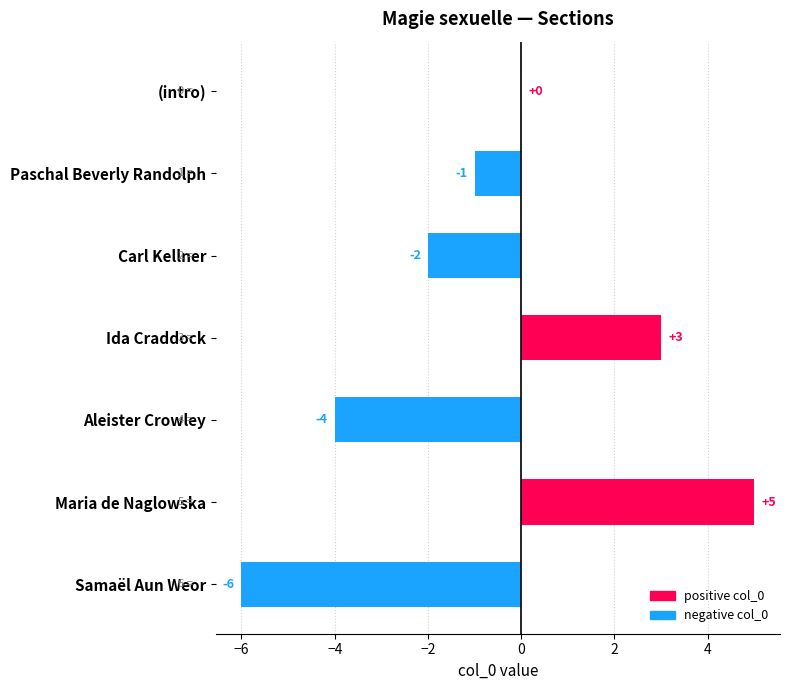

How many data points does each series have?

7